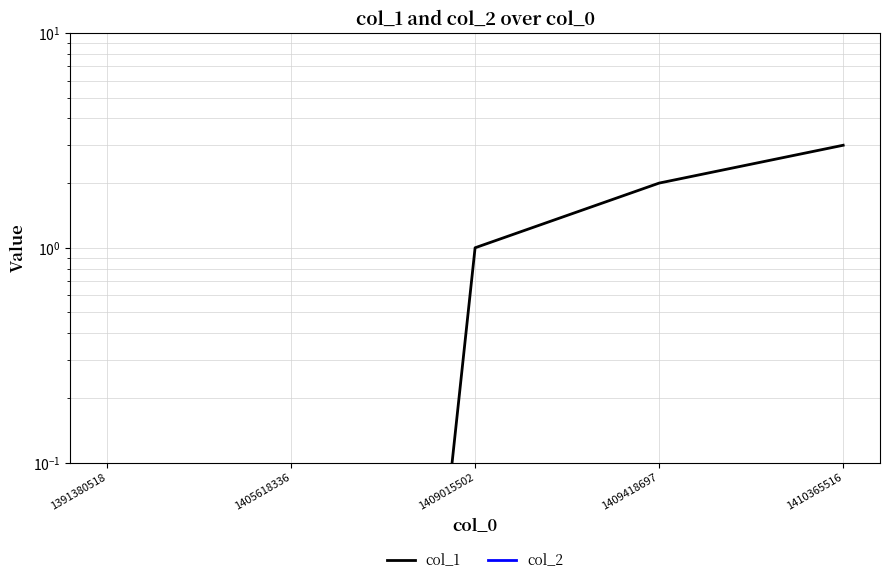

True or false: col_1 has more than 1 points higher than both neighbors.

False